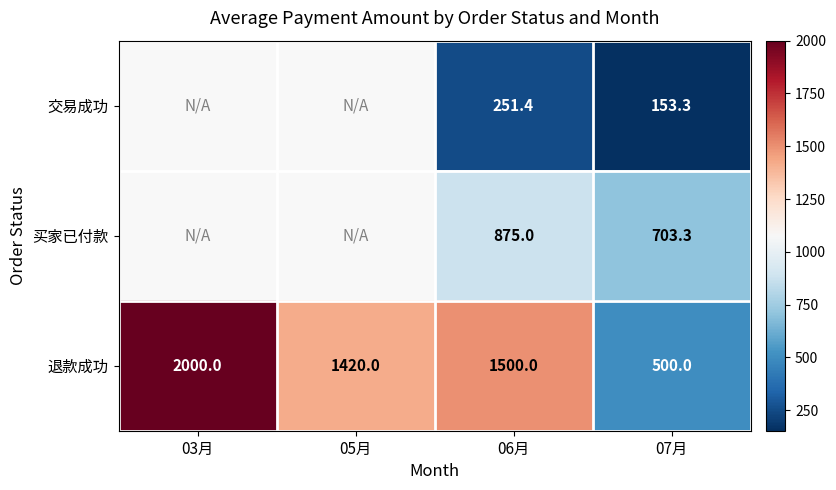

Which has a higher value, 05月 or 03月?

03月